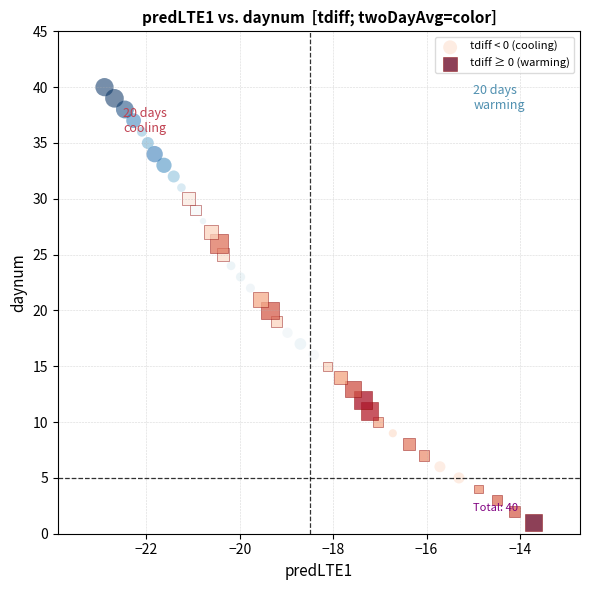

Which series reaches the maximum Y coordinate?

tdiff < 0 (cooling)